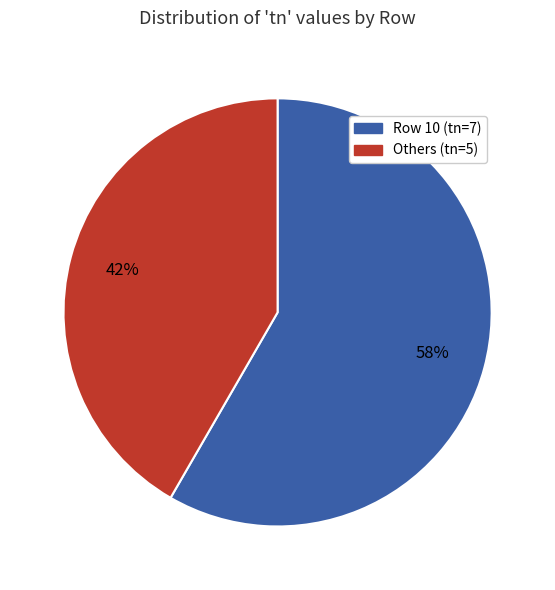

Which category has the biggest portion of the pie?

Row 10 (tn=7)